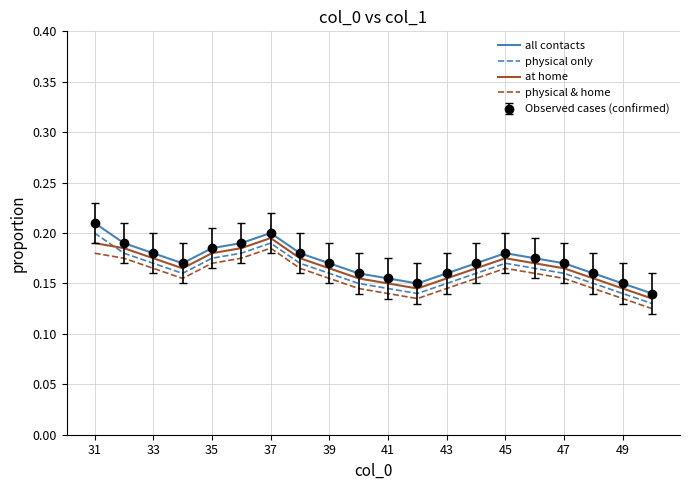

Is this an area chart (filled region under the line)?

No